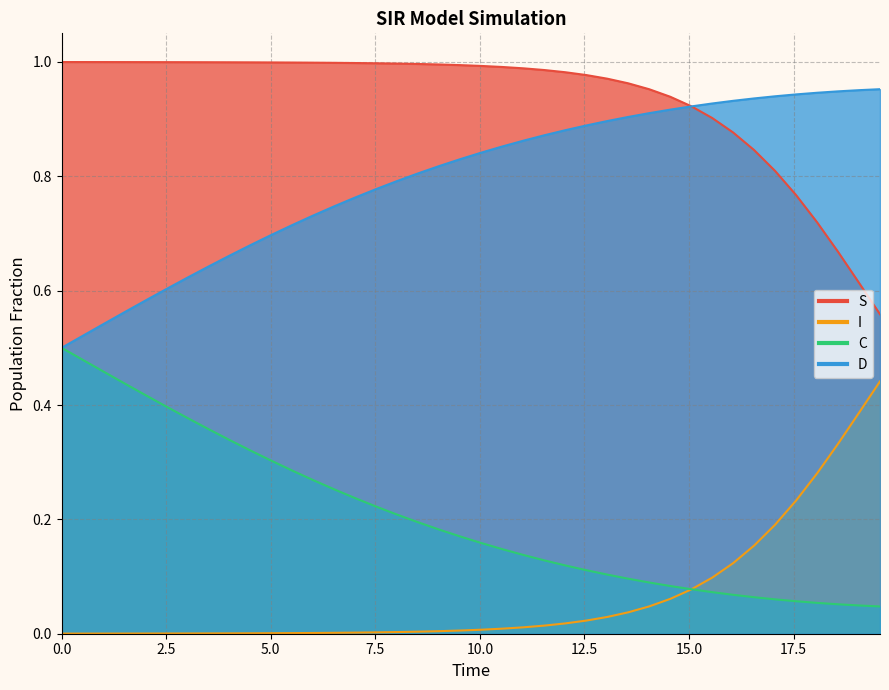

True or false: I and D cross at least once.

False